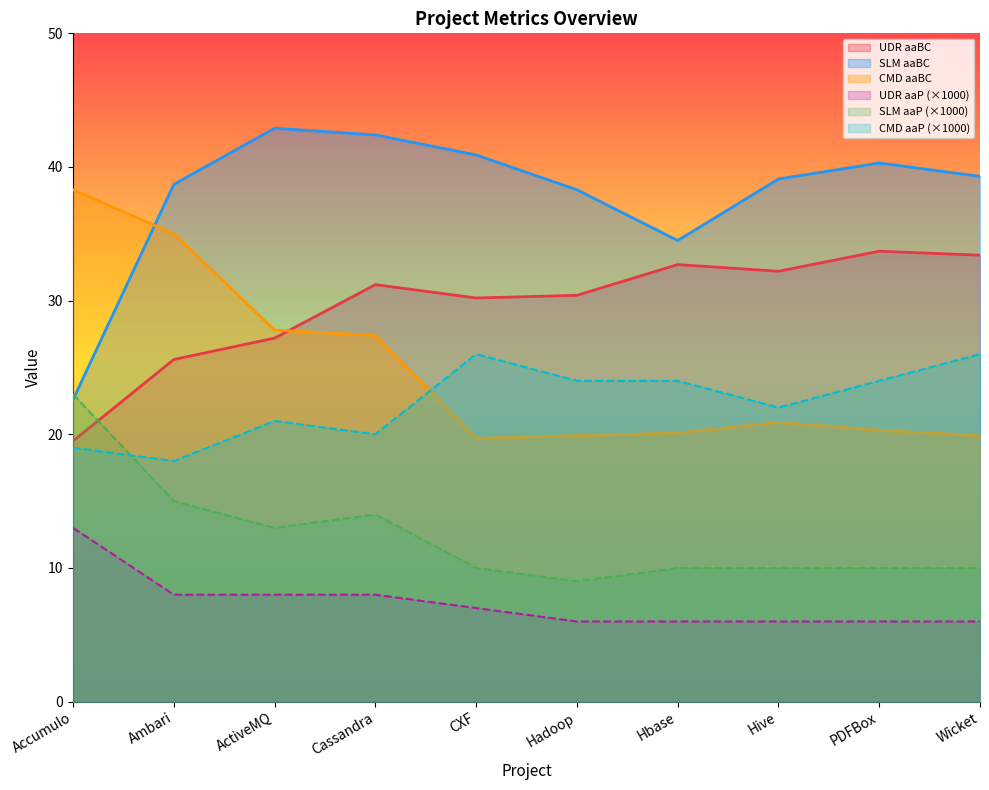

Which series ends up on top after the final intersection of SLM aaP and SLM aaBC?

SLM aaBC